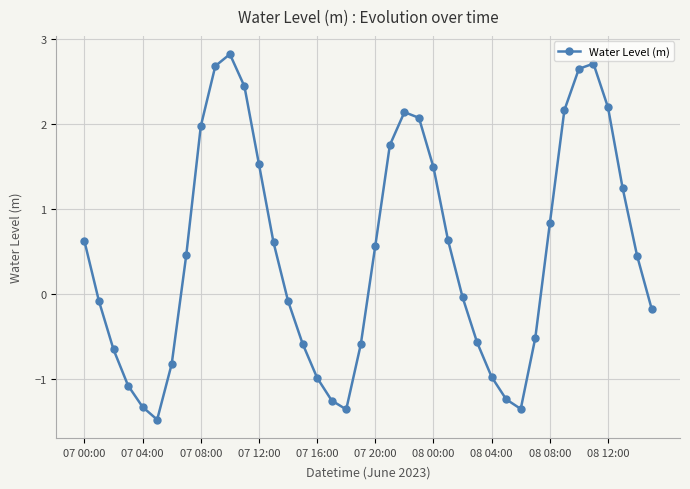

How many interior local valleys (lower than both neighbors) does the data have?

3